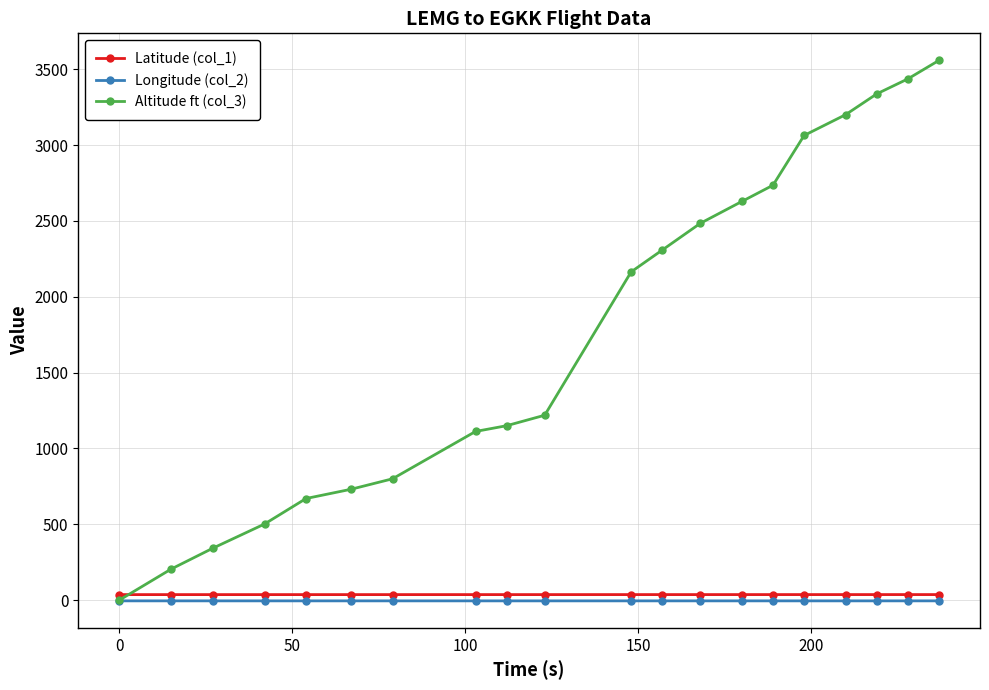

What is the greatest value displayed?

3558.0